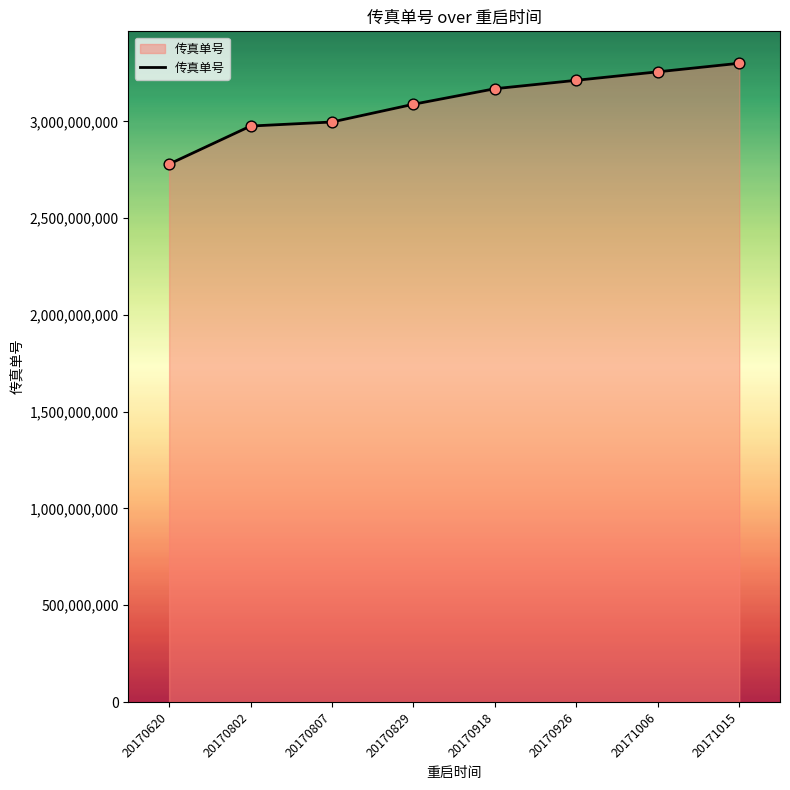

What is the change in value from 20170620 to 20170829?

+309091118